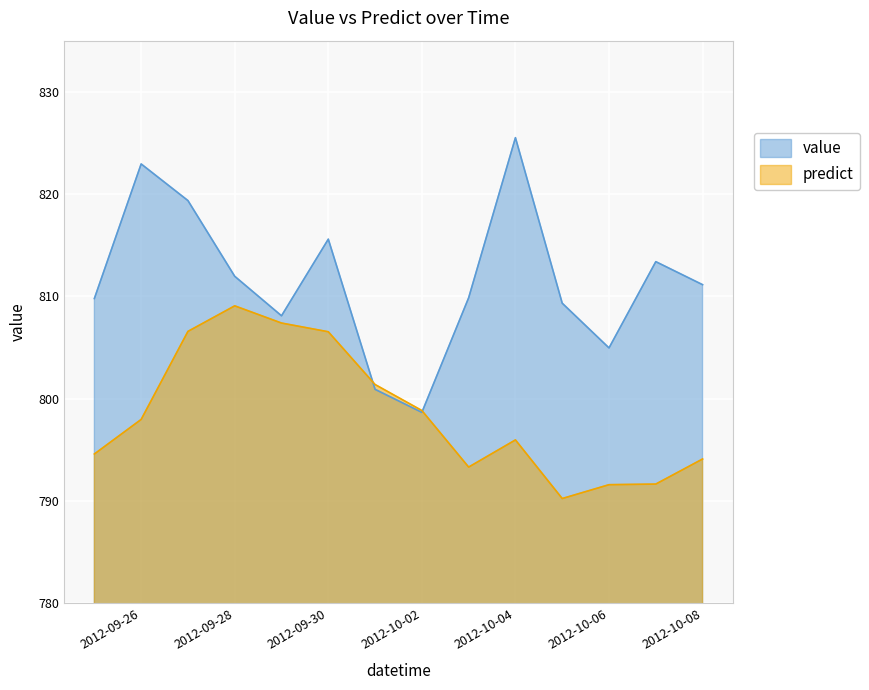

How many lines are shown in the chart?

2